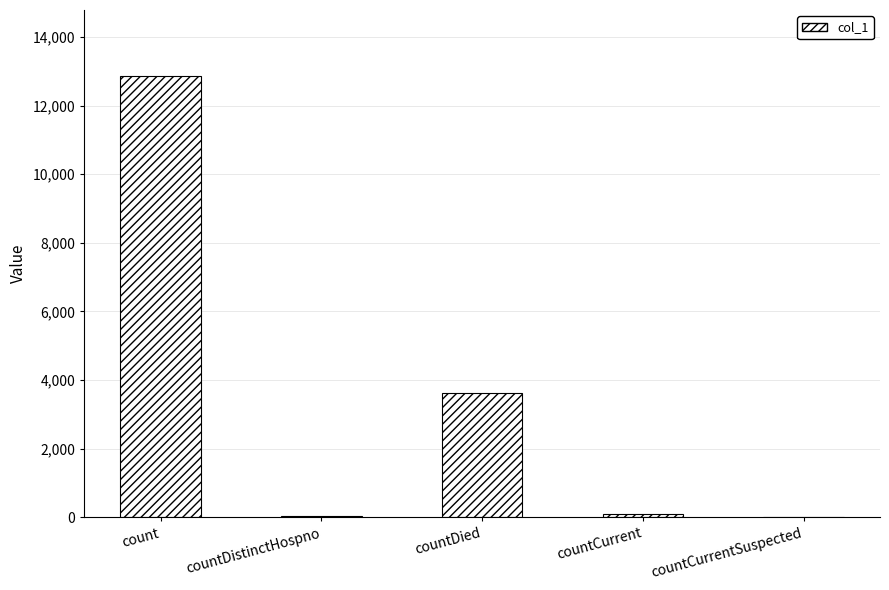

Are the bars grouped side by side (vs. stacked)?

No